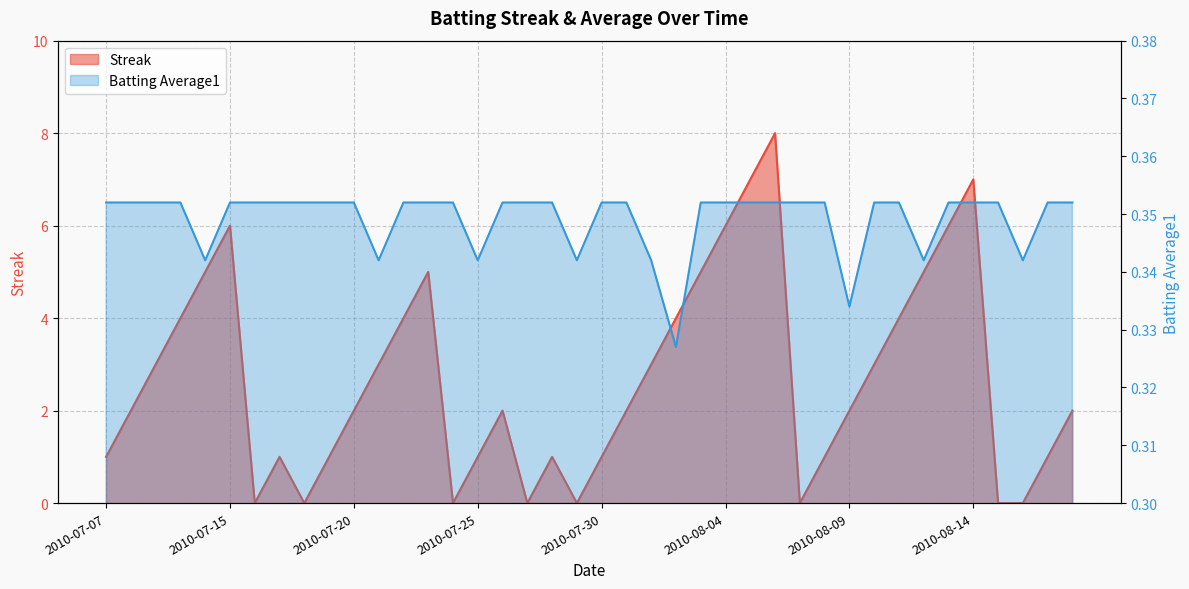

Which series has the largest total across all categories?

Streak